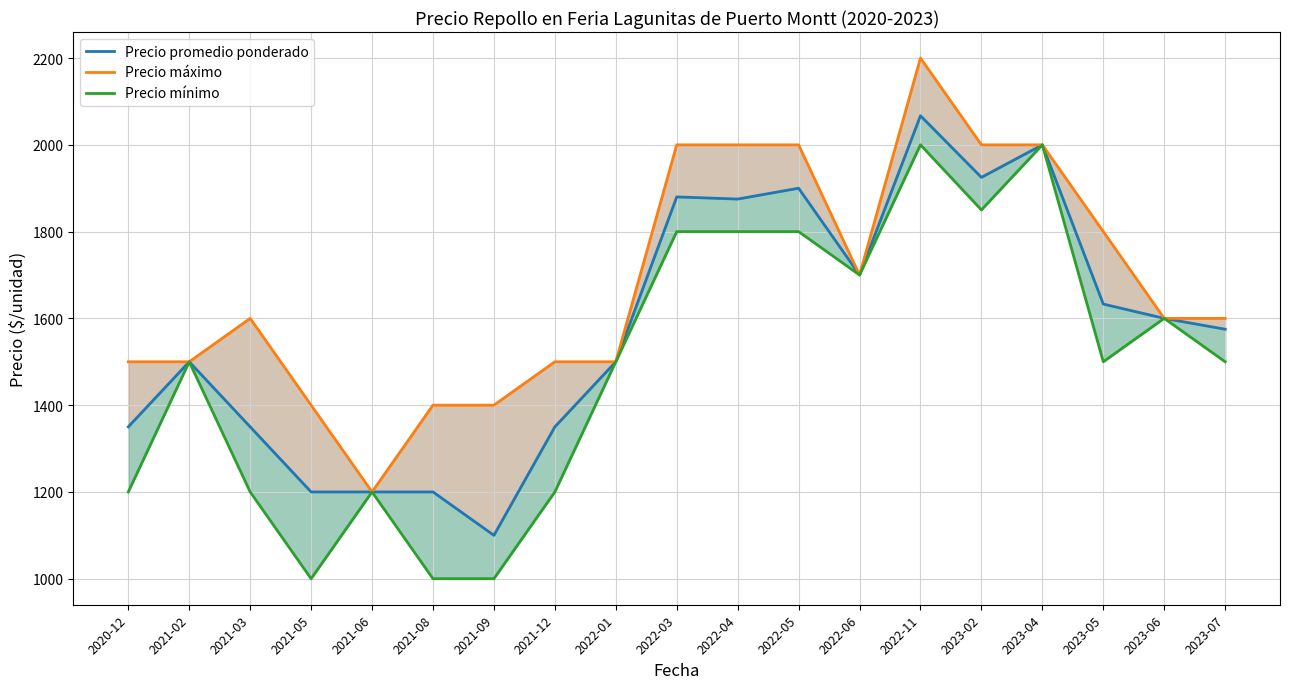

What is the smallest value displayed?

1000